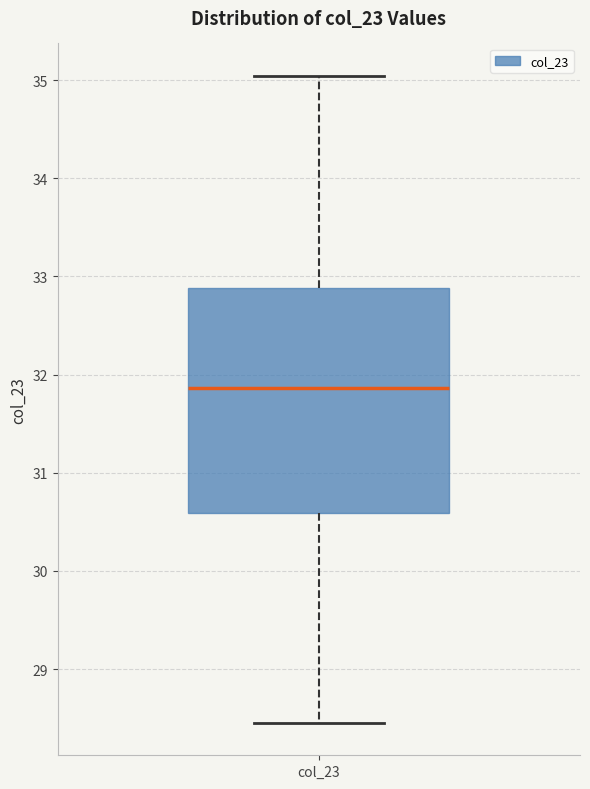

Where does the median line of the box for col_23 sit on the y-axis? The values are not printed on the chart, so give them approximately, as read against the axis.

31.9